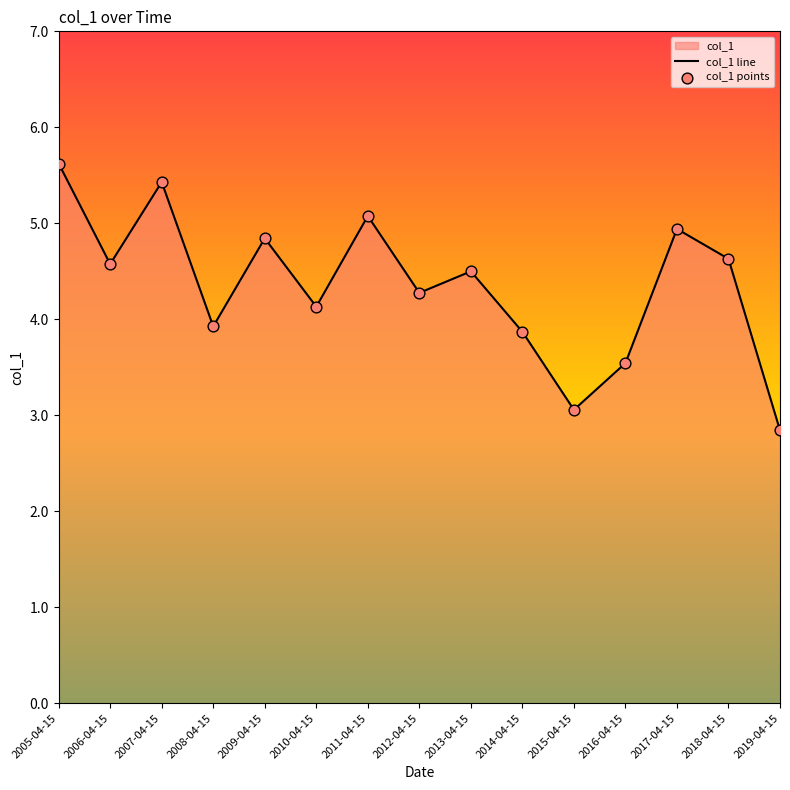

Which series contains the highest Y value?

col_1 line